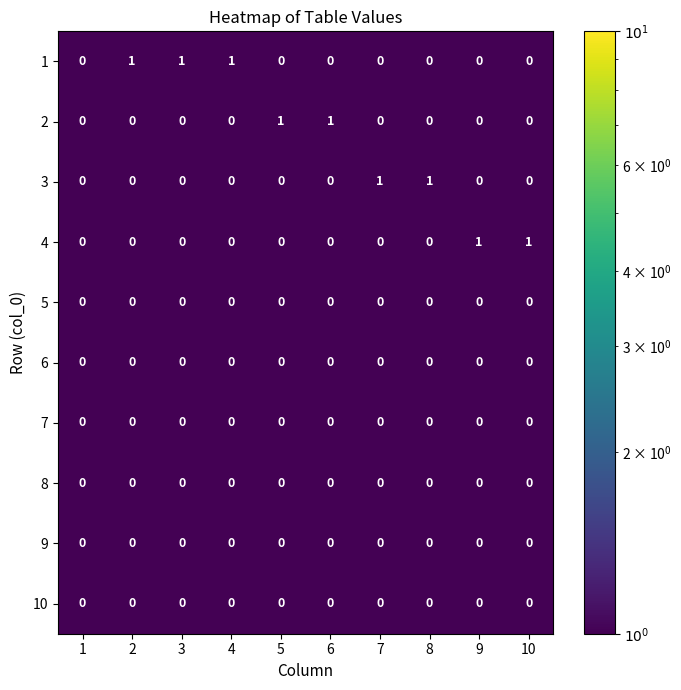

Between 1 and 10, which series saw the biggest shift?

4